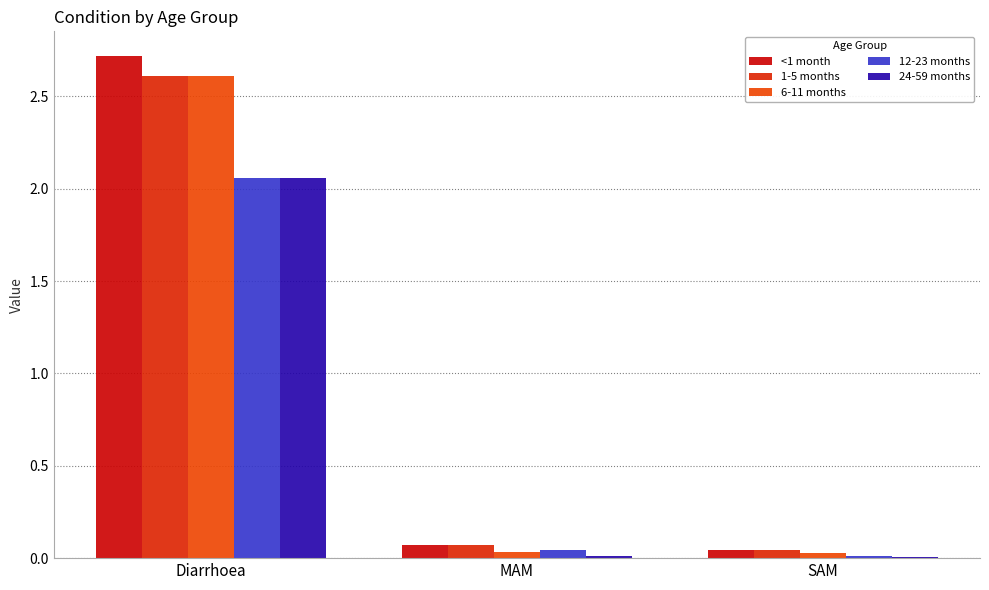

Which series has the widest spread of values?

<1 month